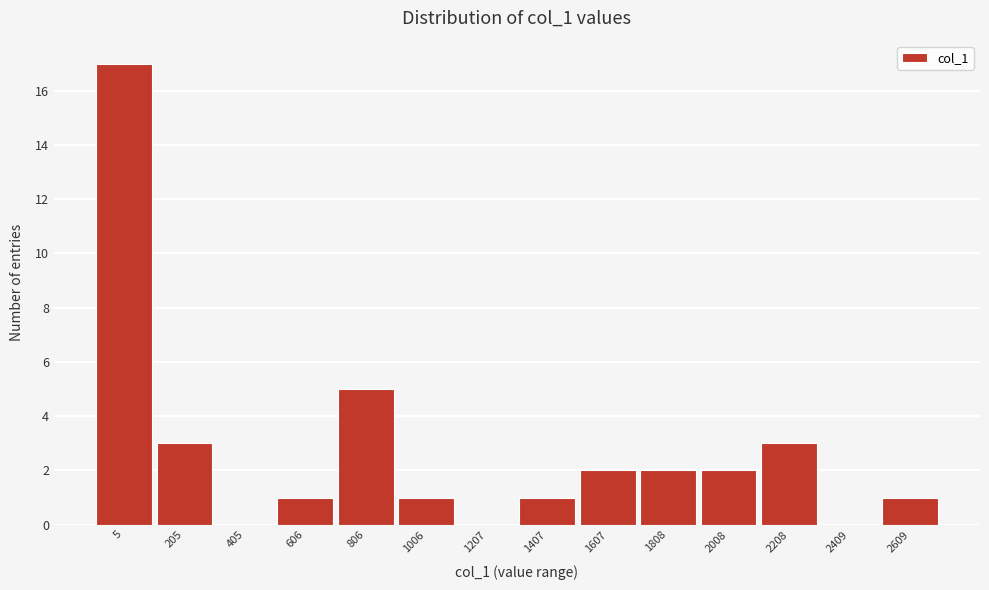

Reading left to right, list all the values displayed in this chart.

5=17	205=3	405=0	606=1	806=5	1006=1	1207=0	1407=1	1607=2	1808=2	2008=2	2208=3	2409=0	2609=1